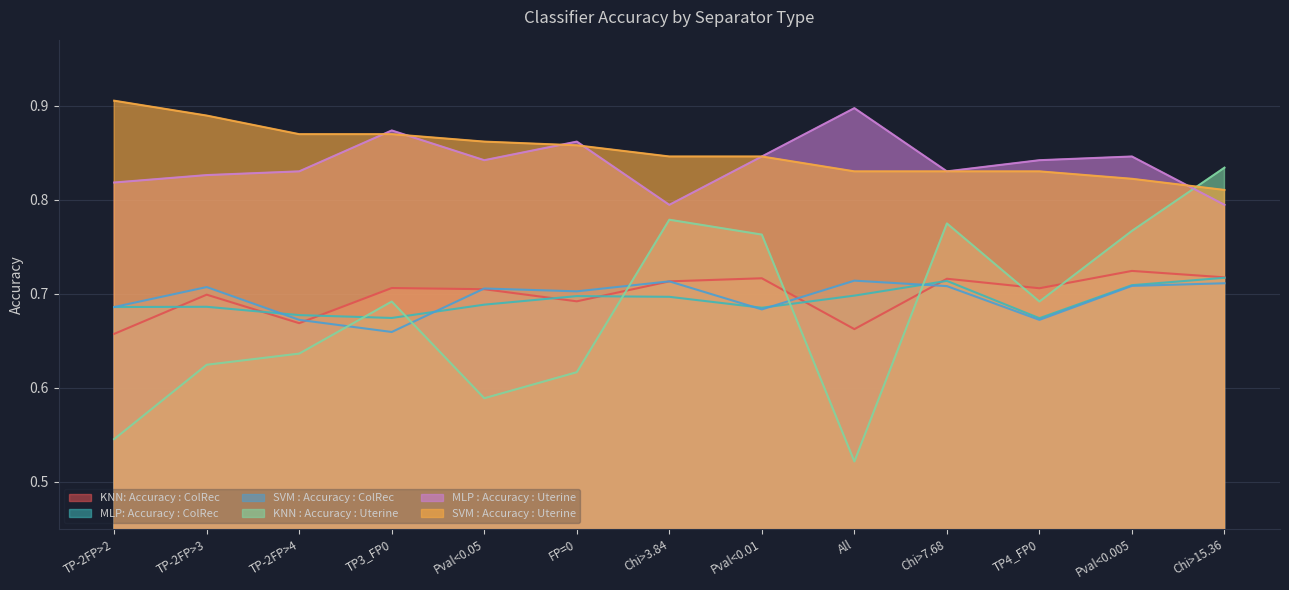

How many categories are shown in the chart?

13